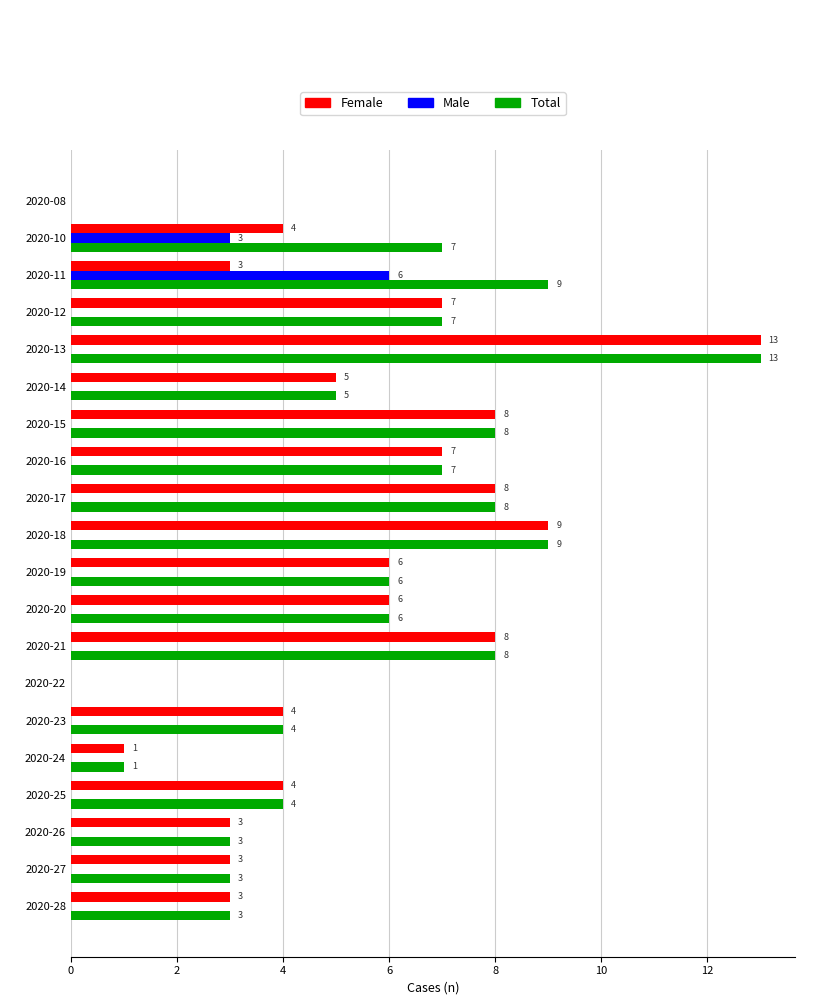

At which category is the sum across all series the highest?

2020-13